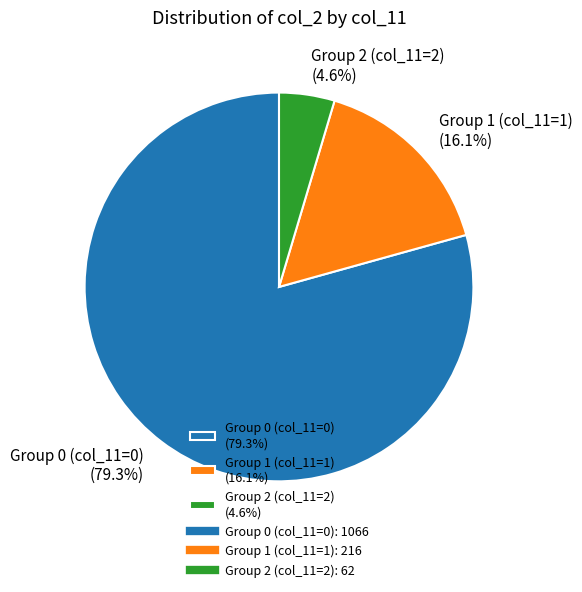

To the nearest percent, what is the difference between the largest and smallest slice percentages?

75%